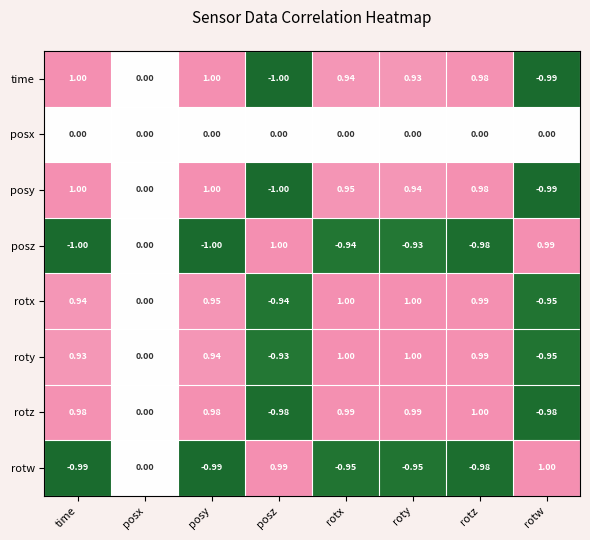

How many series are shown in this chart?

8